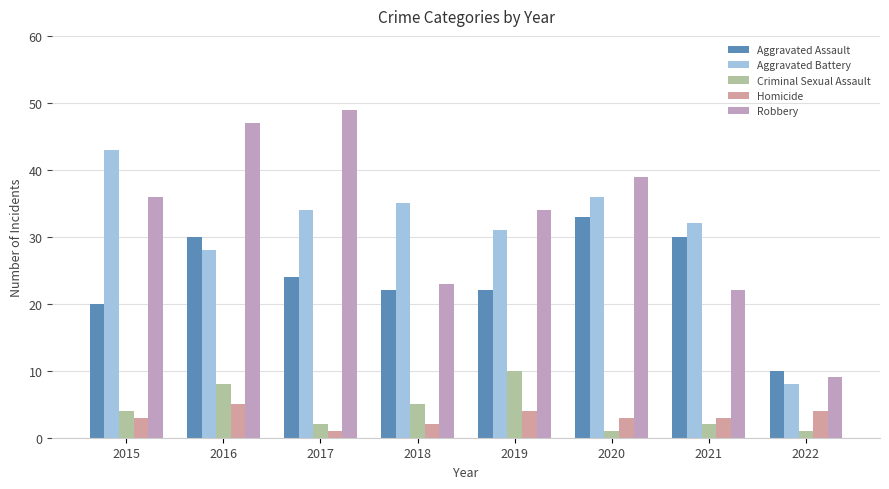

List the series in order of their peak value, lowest first.

Homicide, Criminal Sexual Assault, Aggravated Assault, Aggravated Battery, Robbery